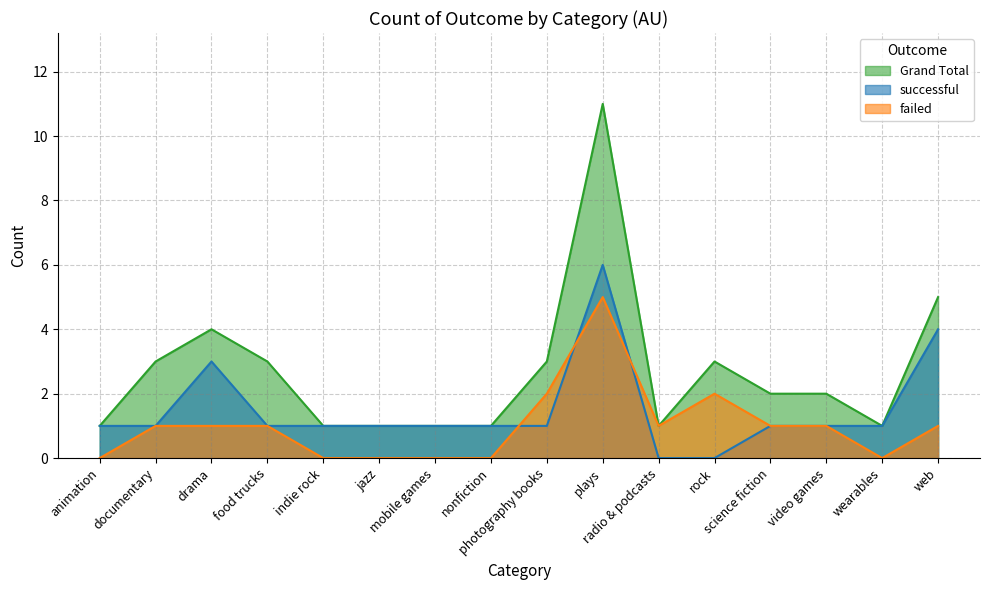

List the series in order of their overall mean, highest first.

Grand Total, successful, failed